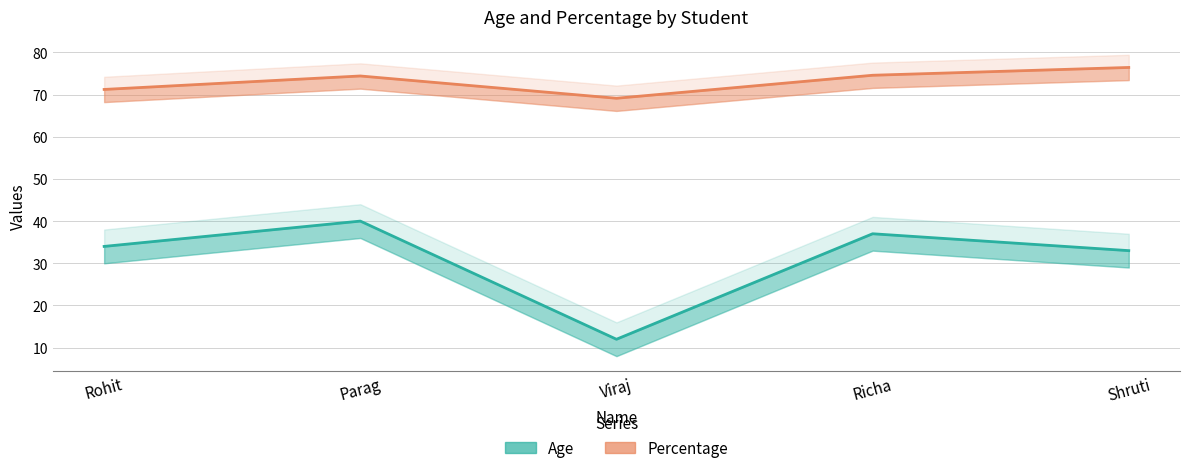

What is the spread (max minus min) of values at Viraj?

57.1